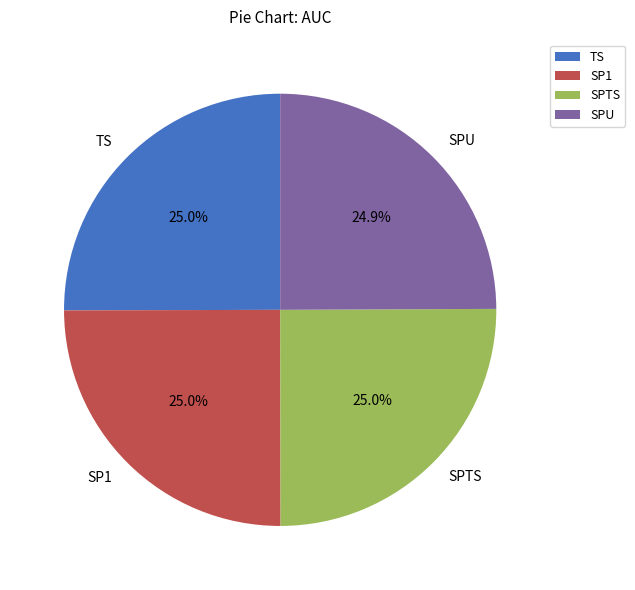

To the nearest percent, what percentage of the pie is SPTS?

25%